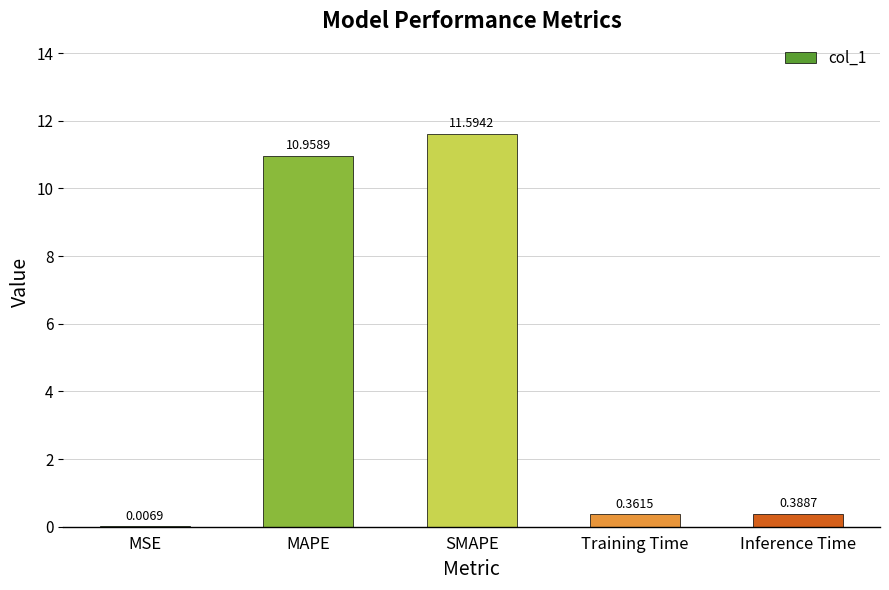

What is the sum of all values?

23.3